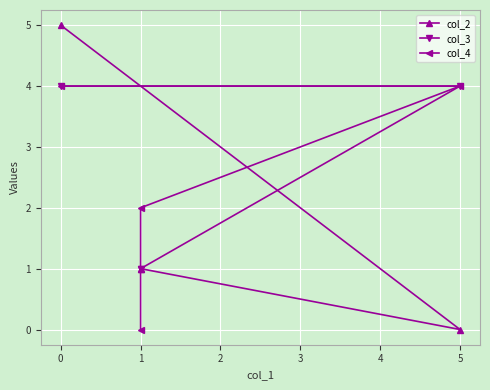

True or false: col_3 has more than 1 interior local peaks.

False